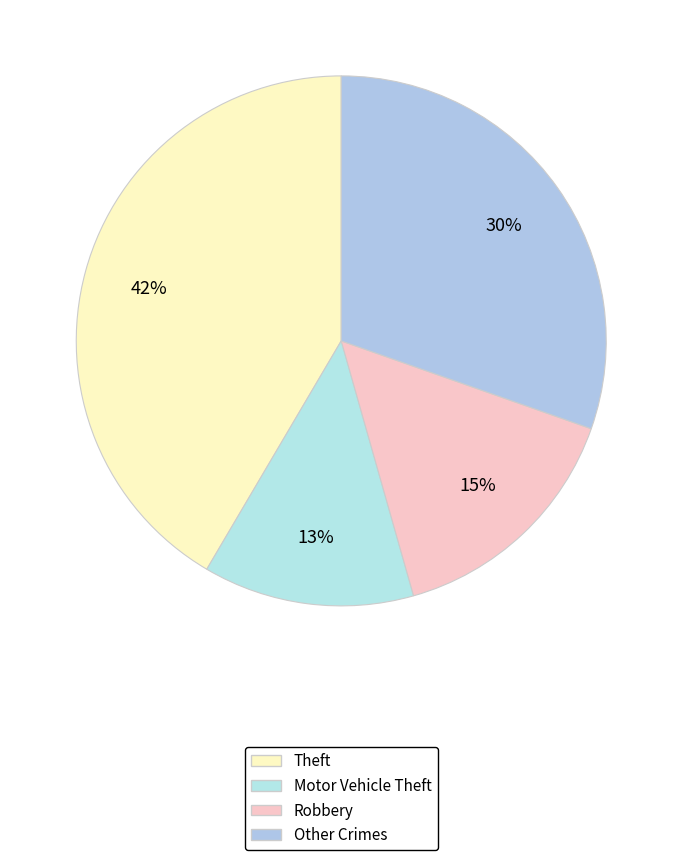

Which category has the biggest portion of the pie?

Theft